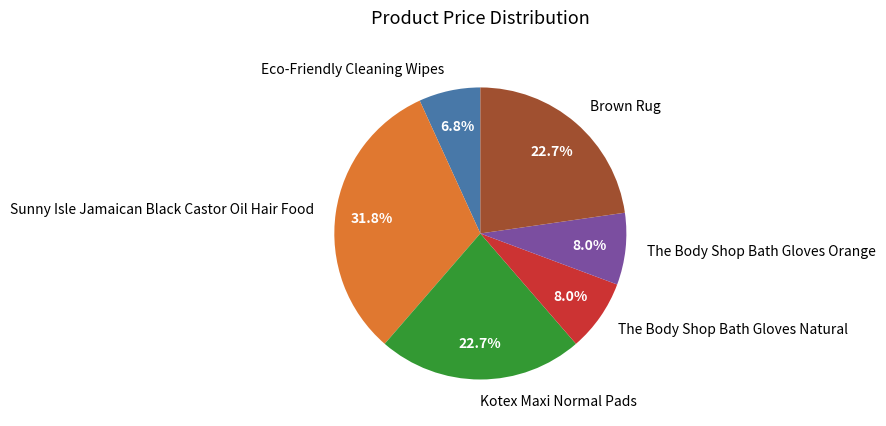

Count the number of slices in the pie.

6